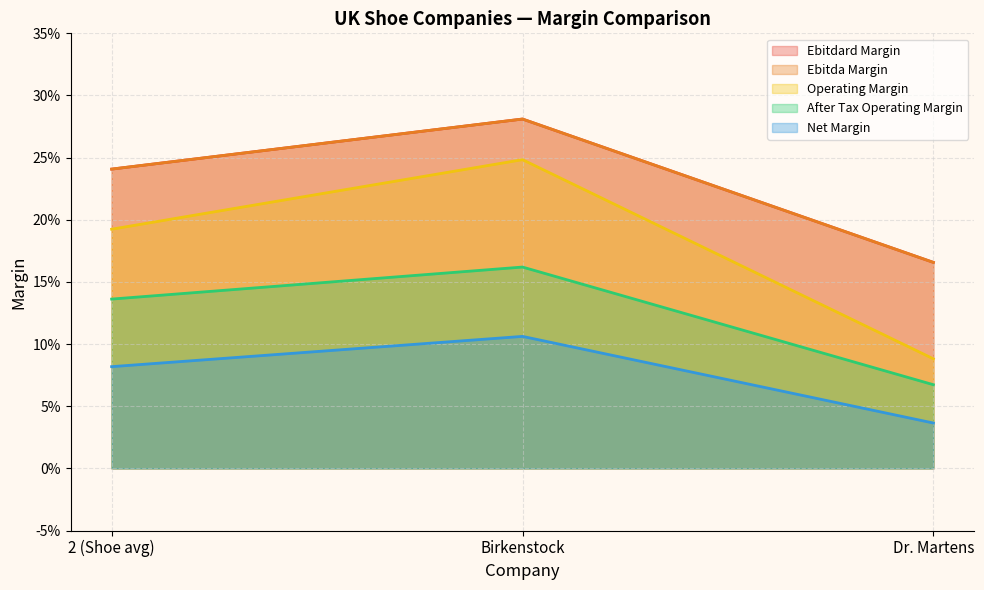

Which category has the lowest value in the ebitdard_margin series?

Dr. Martens